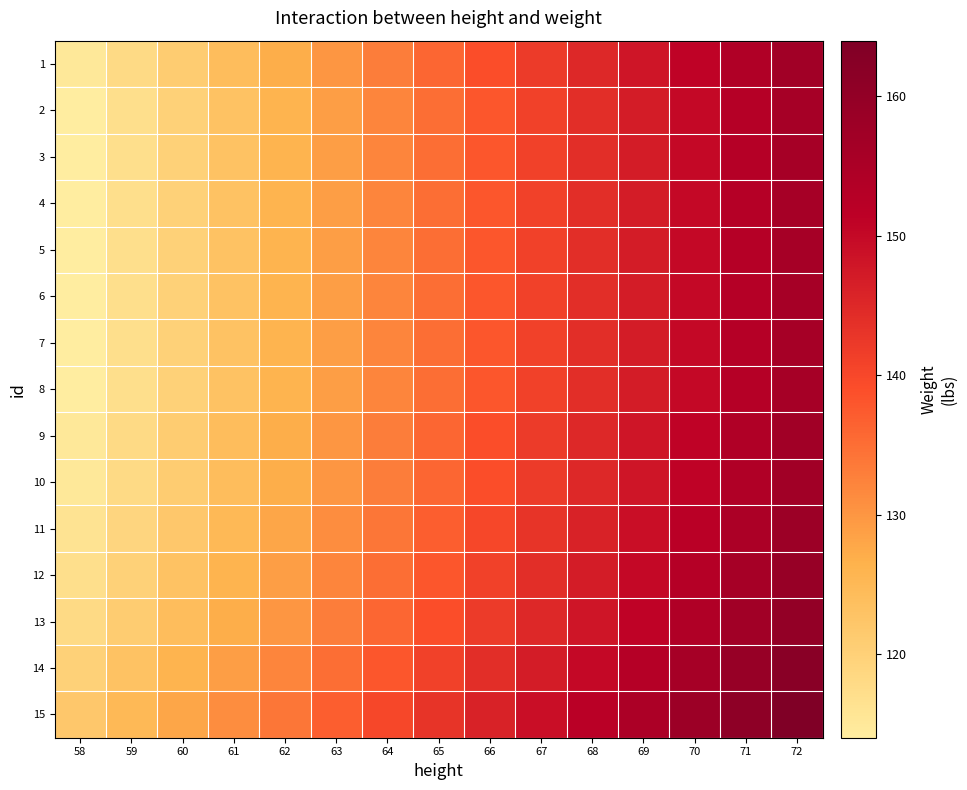

Which series has the largest total across all categories?

15